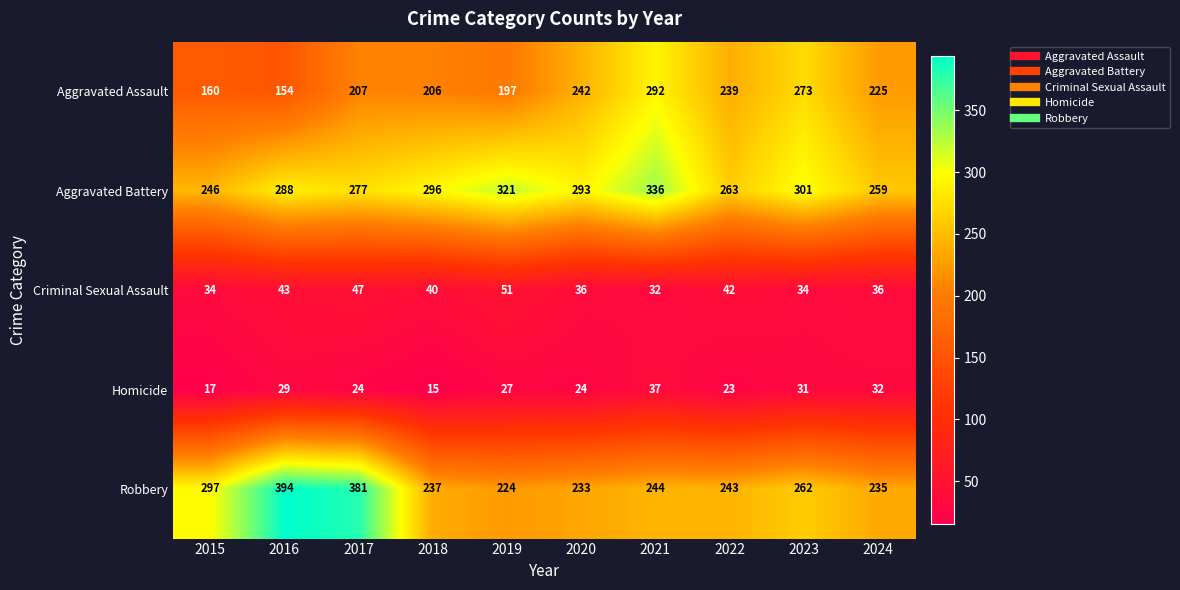

True or false: Aggravated Assault has a value of 391 at 2022.

False